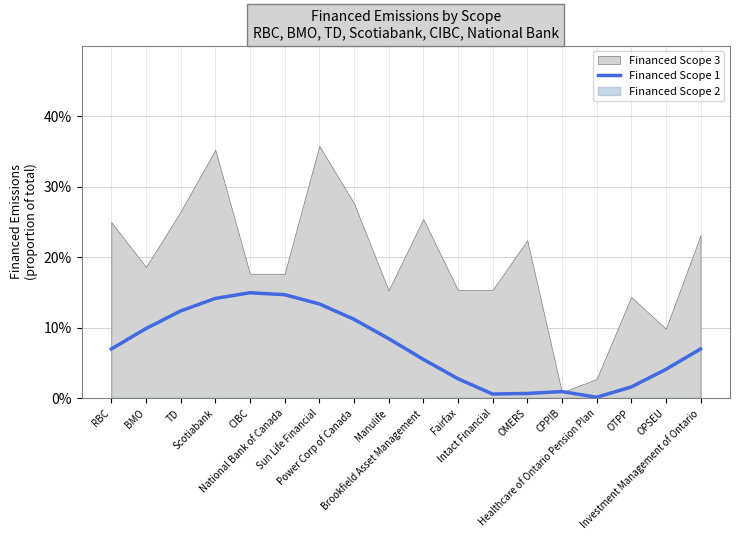

Is it true that the value at Scotiabank is 0.1?

True